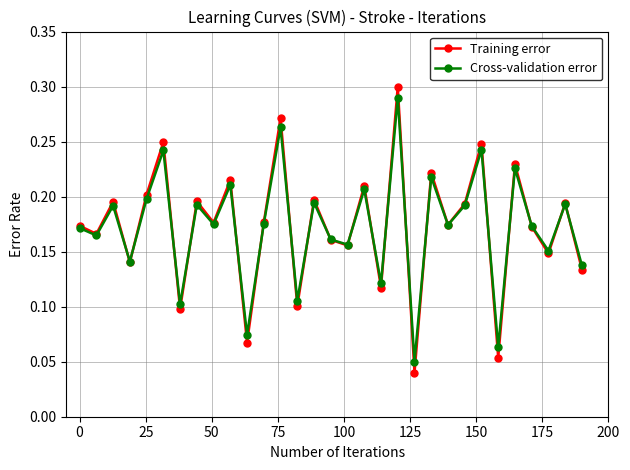

Which series has the widest spread of values?

Training error